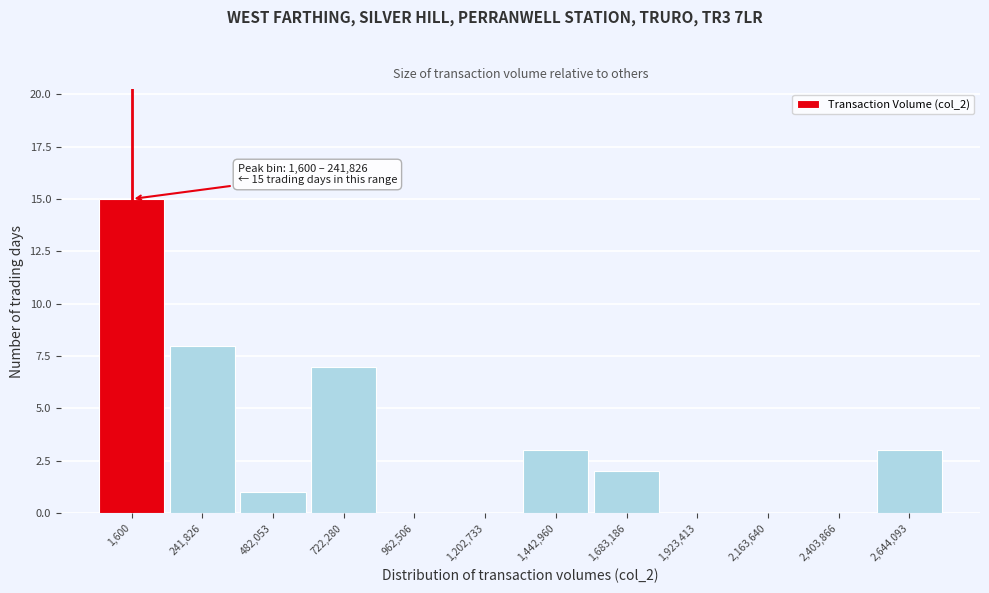

Reading left to right, list all the values displayed in this chart.

1,600=15	241,826=8	482,053=1	722,280=7	962,506=0	1,202,733=0	1,442,960=3	1,683,186=2	1,923,413=0	2,163,640=0	2,403,866=0	2,644,093=3